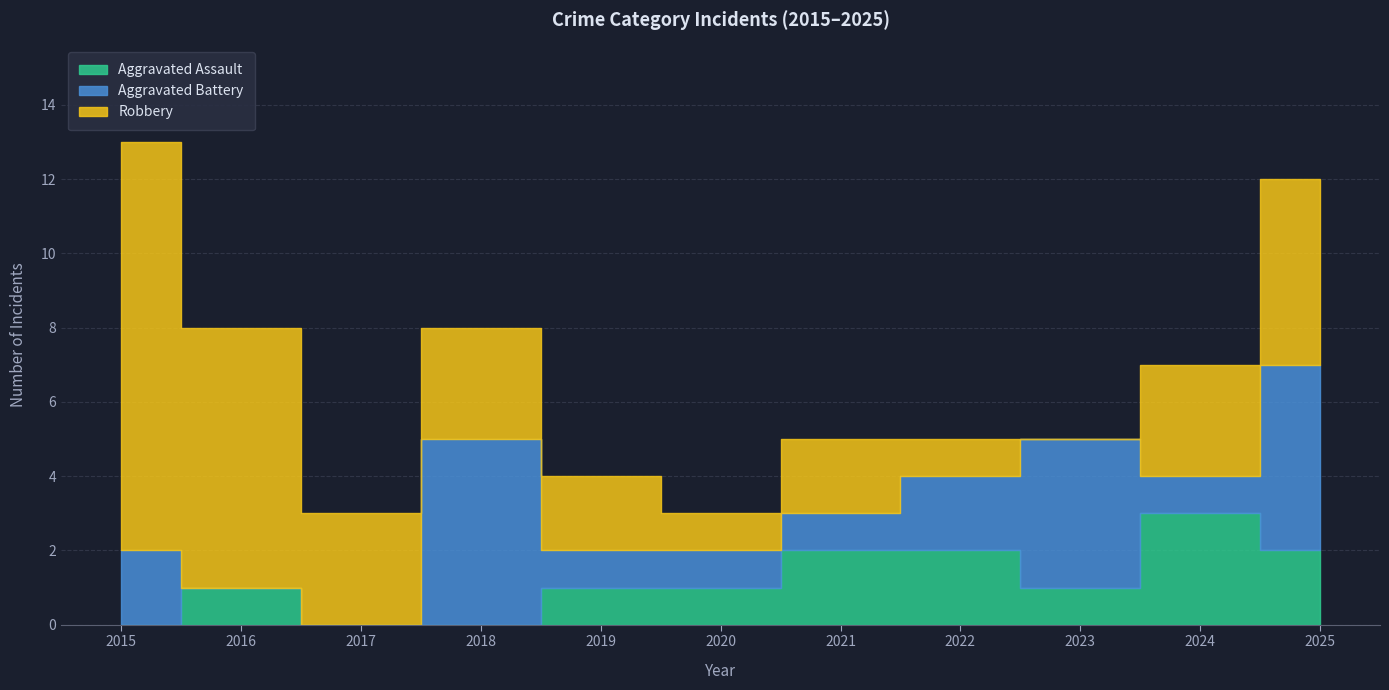

Where is Aggravated Assault nearest to the value 1?

2016